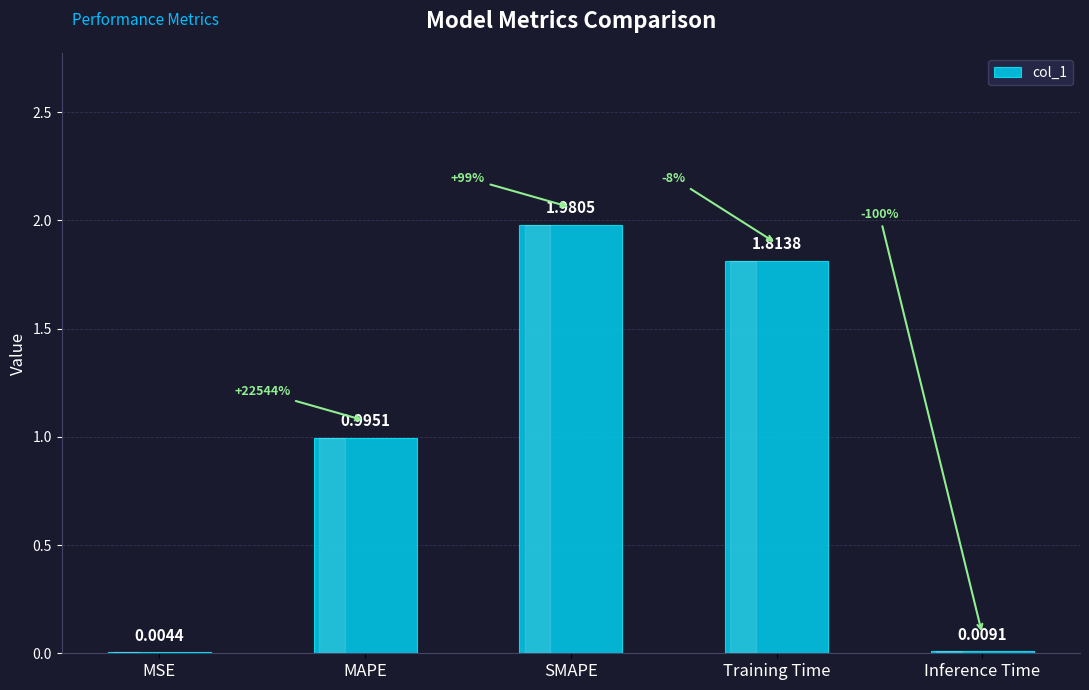

Which has a higher value, Training Time or MAPE?

Training Time